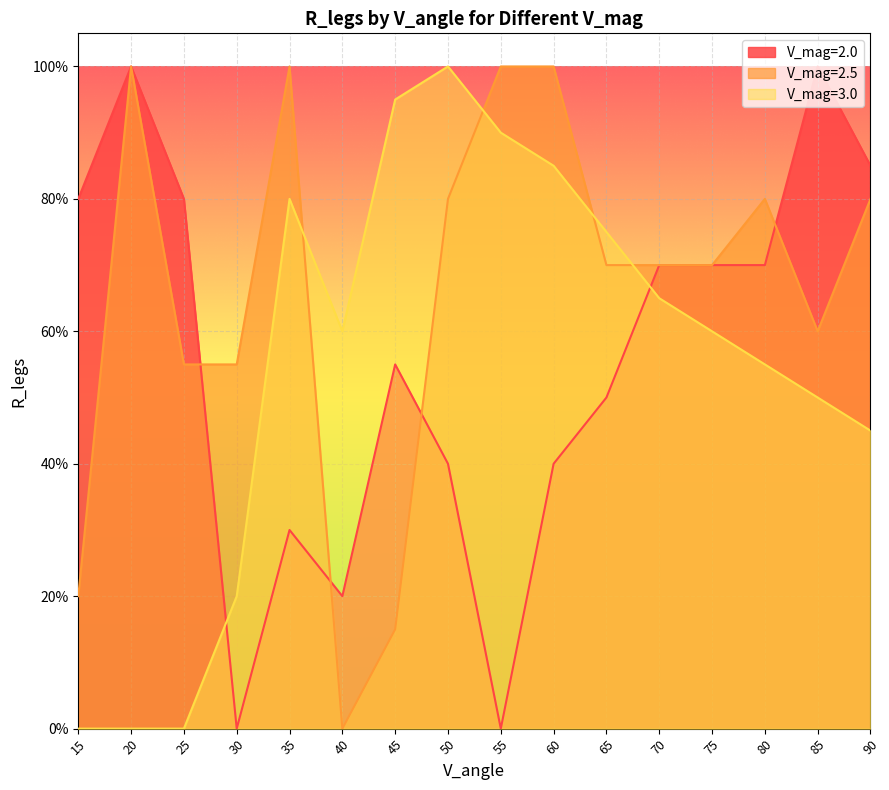

What are all the series names shown in the legend?

V_mag=2.0, V_mag=2.5, V_mag=3.0